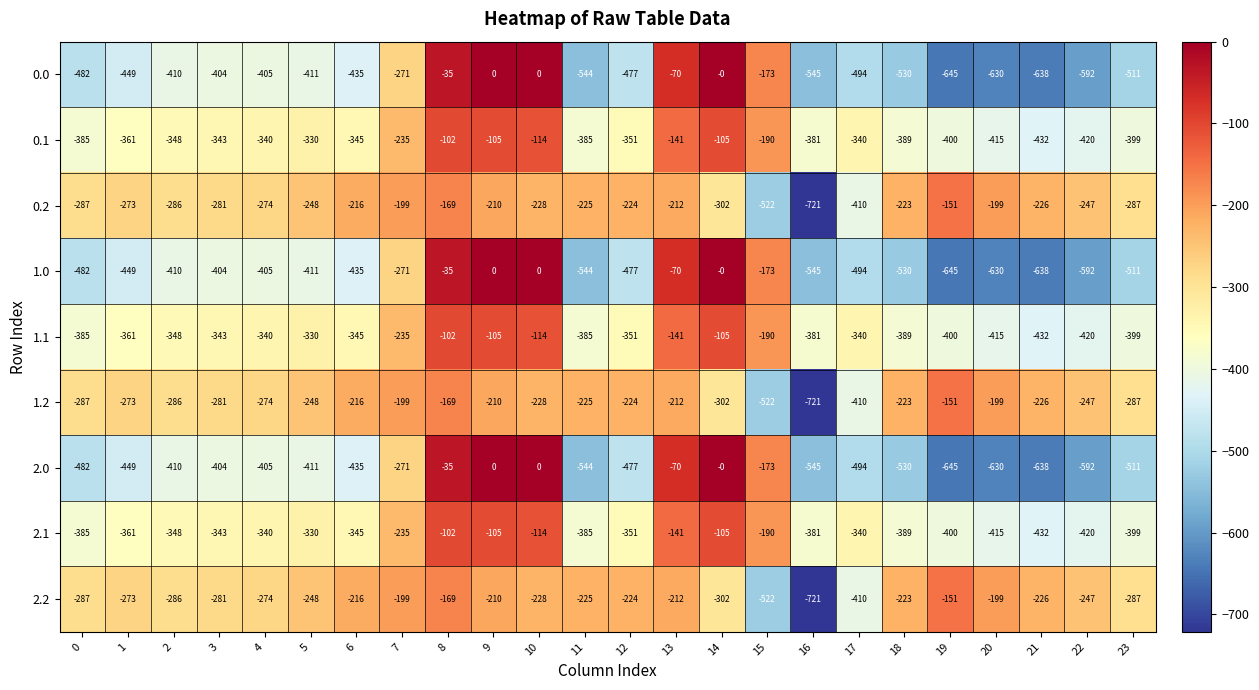

How many data points in 2.2 are less than -228?

12